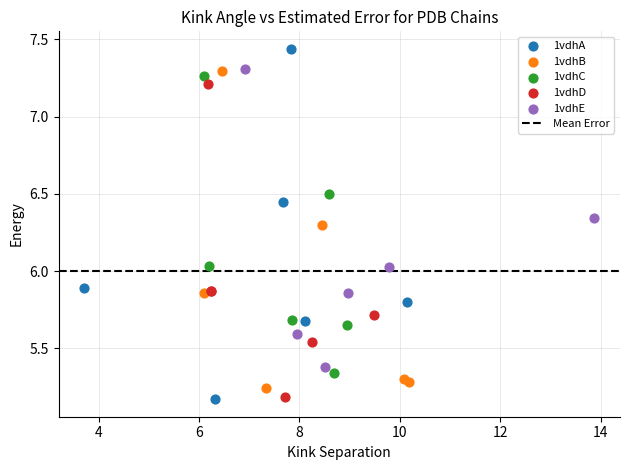

Which series reaches the maximum Y coordinate?

1vdhA